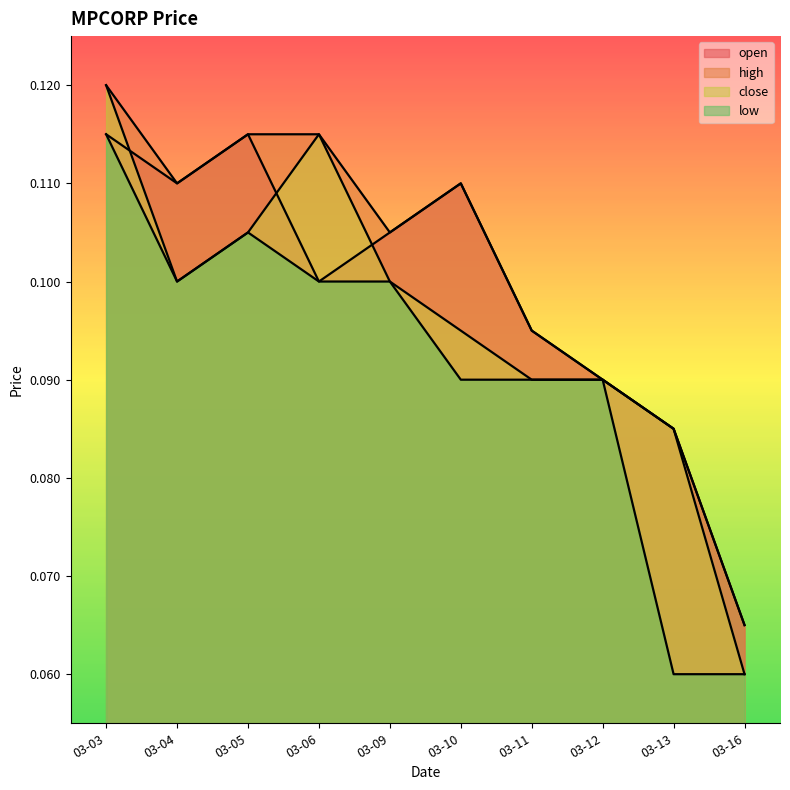

What is the total value across all series at 03-13?

0.3